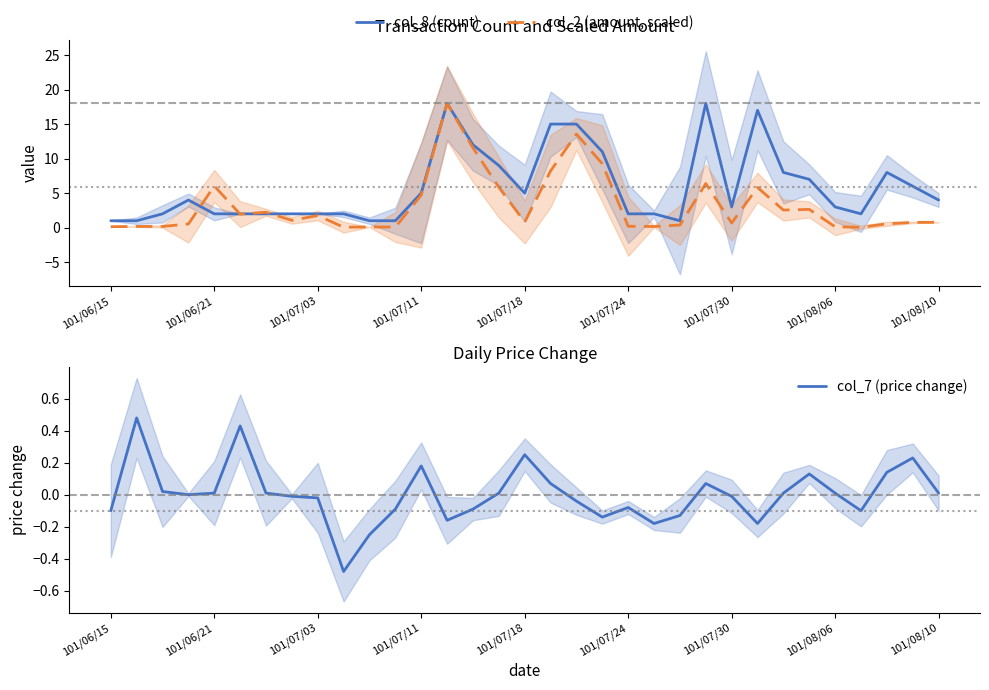

What is the highest value of the col_2 (amount, scaled) series?

18.0